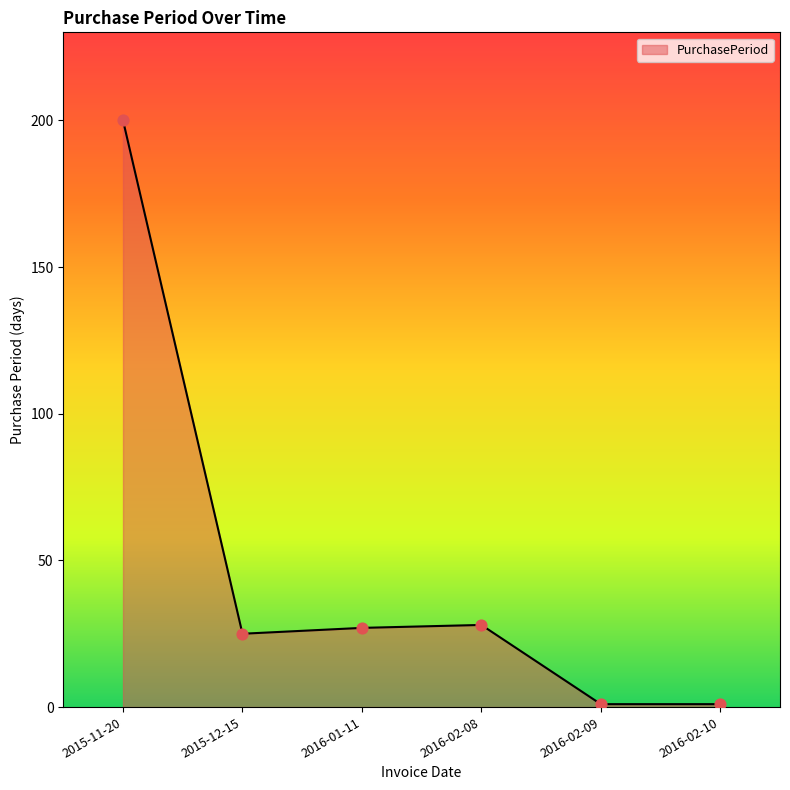

What is the change in value from 2015-11-20 to 2016-02-10?

-199